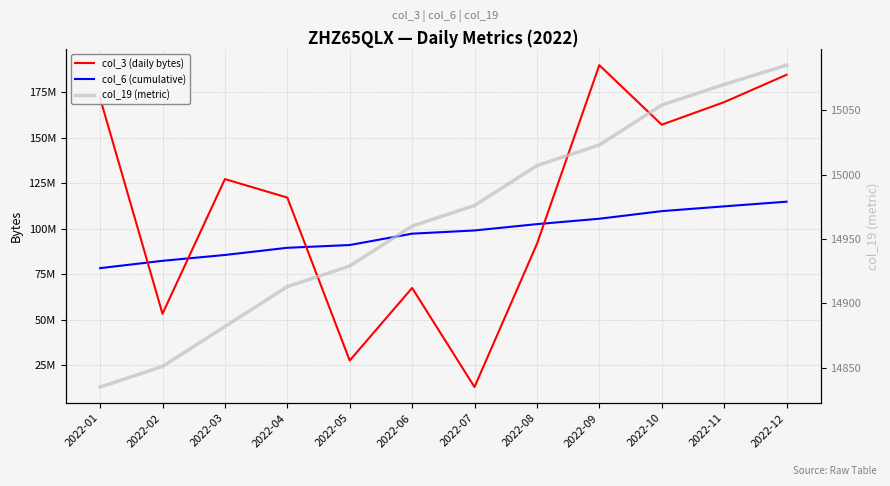

What are all the series names shown in the legend?

col_3 (daily bytes), col_6 (cumulative), col_19 (metric)